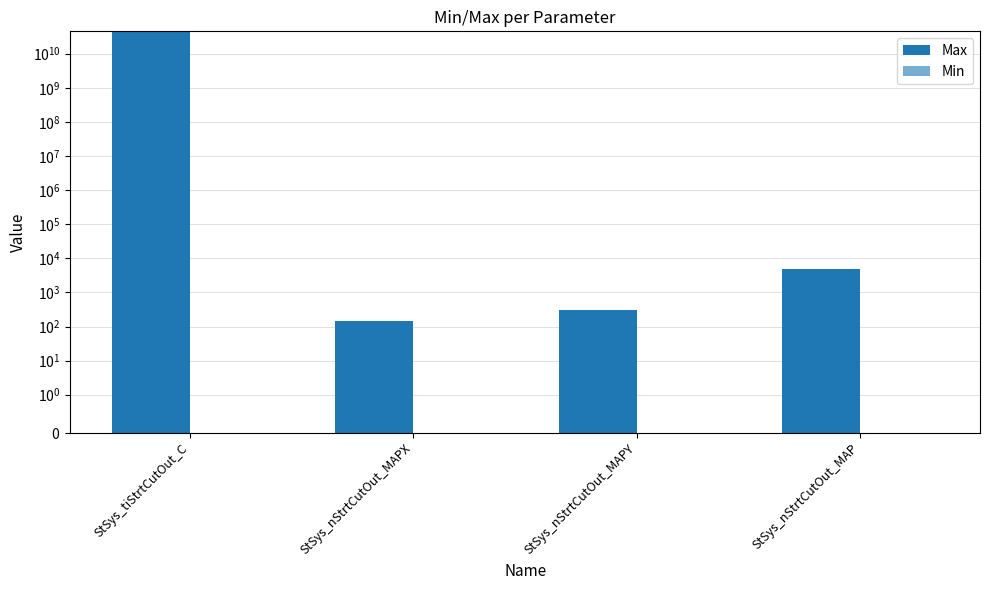

What is the sum of all Max values?

42949678400